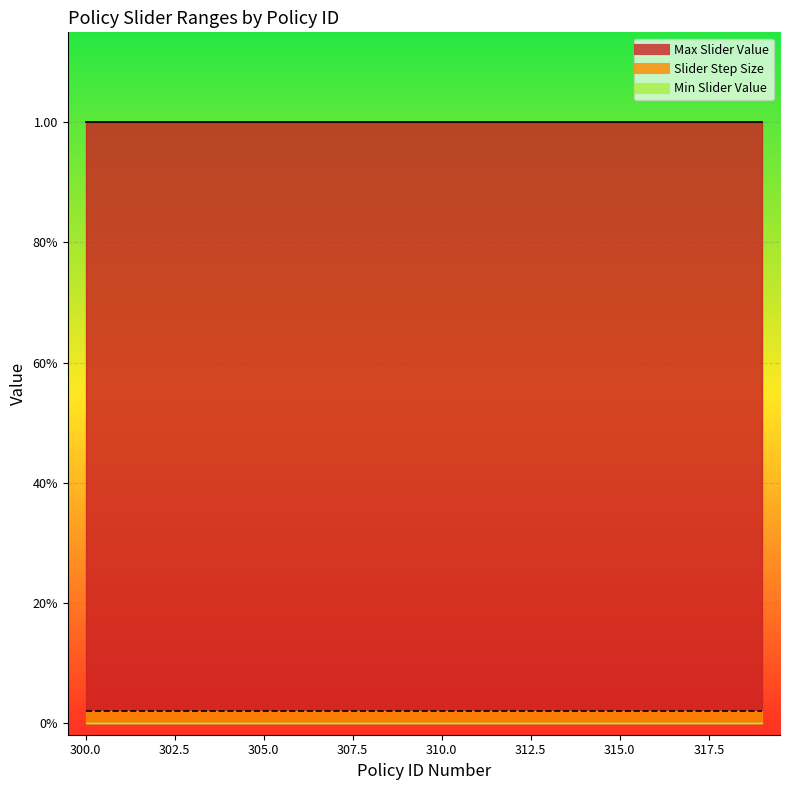

True or false: Min Slider Value and Max Slider Value intersect in this chart.

False